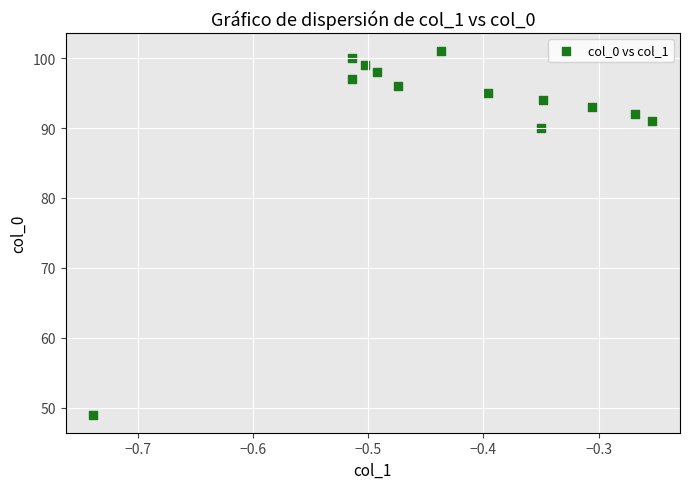

What Y value in the scatter plot is closest to 75?

90